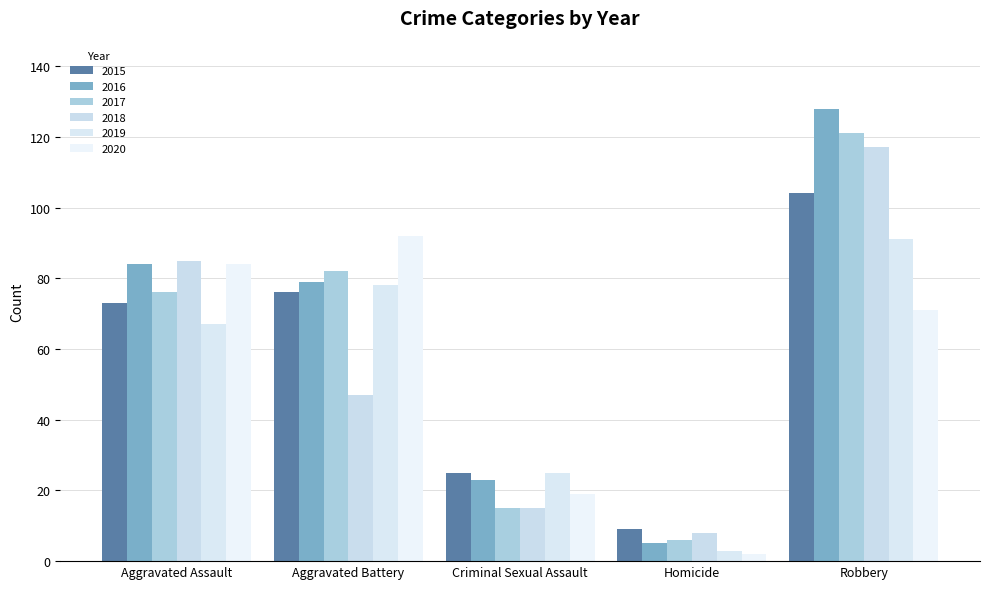

Are the bars grouped side by side (vs. stacked)?

Yes